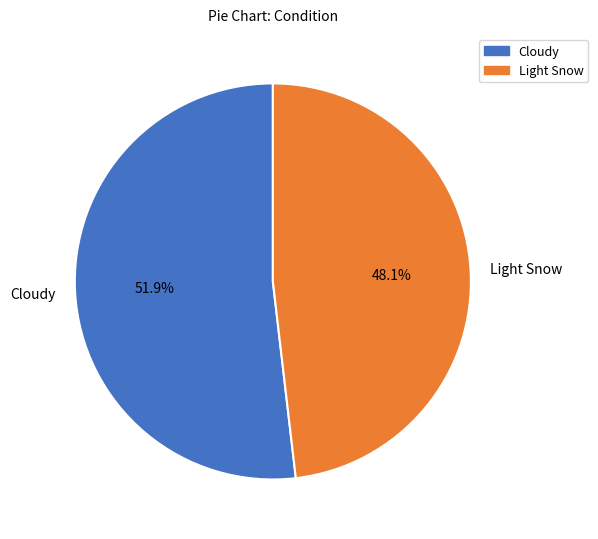

The Light Snow slice represents 39% of the pie. True or false?

False